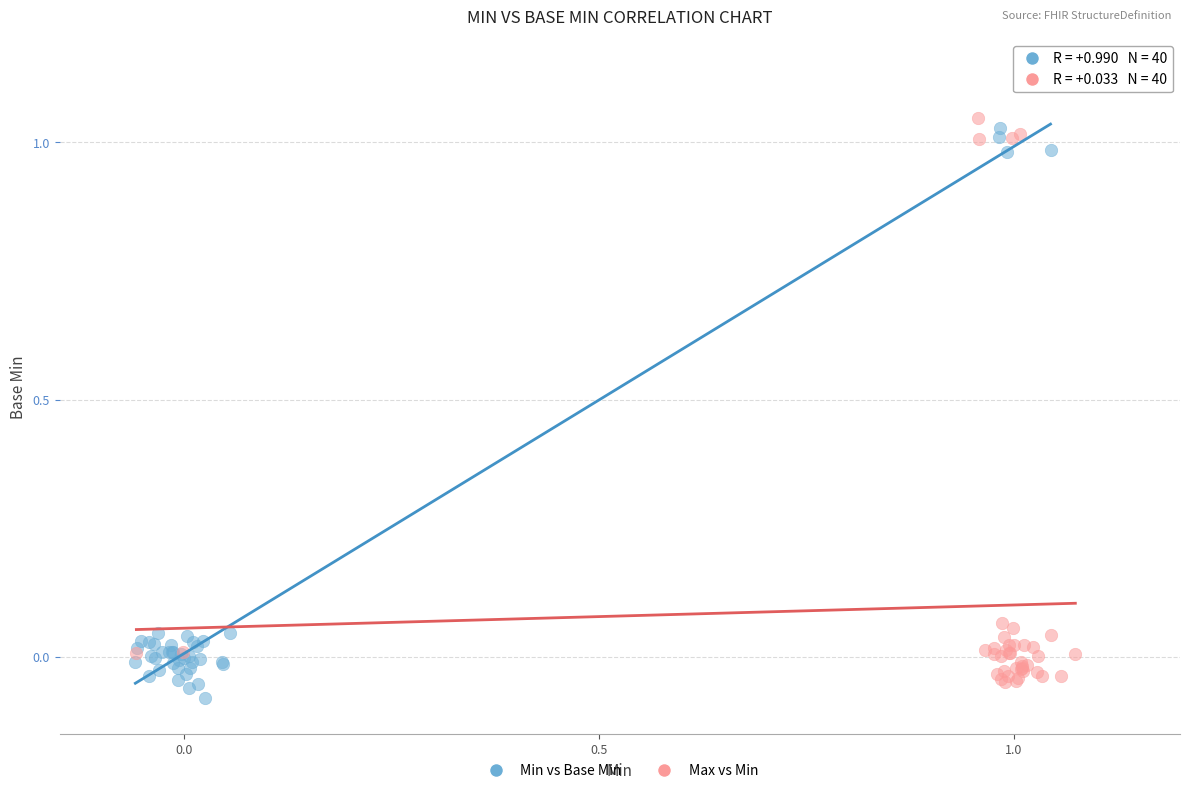

Which series contains the lowest Y value?

Min vs Base Min